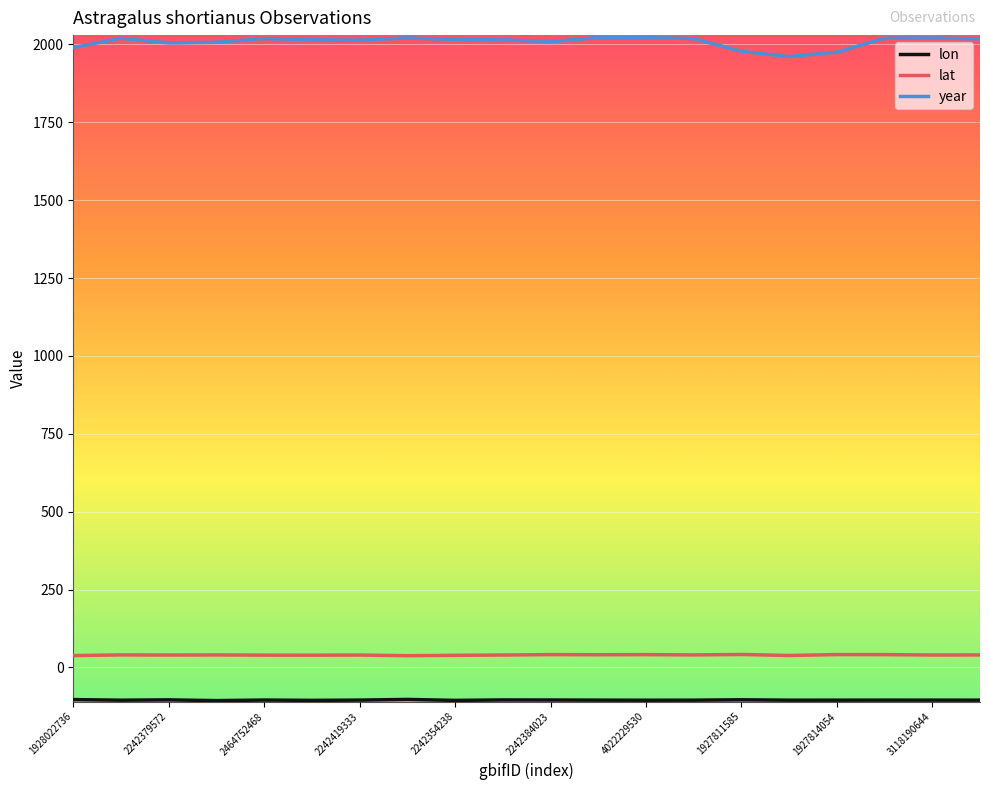

What is the minimum value for year?

1961.0